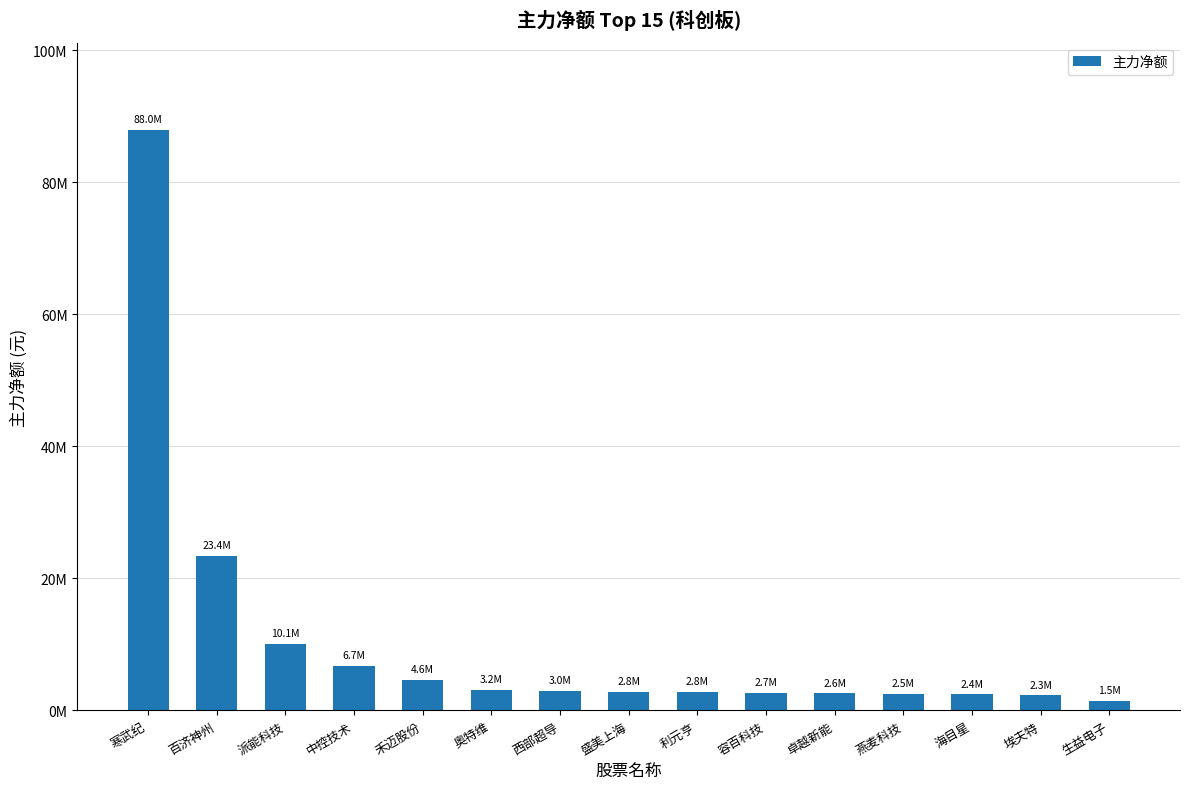

Are the bars horizontal?

No